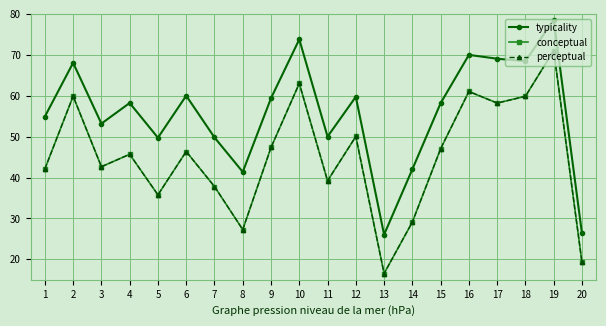

Reading left to right, what are all the values shown in this chart?

typicality: 54.9	68.0	53.2	58.2	49.7	60.0	49.8	41.4	59.4	73.8	50.0	59.7	26.0	42.0	58.2	70.0	69.0	68.5	78.6	26.3
conceptual: 42.1	59.9	42.6	45.7	35.8	46.4	37.8	27.3	47.3	63.0	39.2	50.0	16.5	29.1	47.0	61.0	58.2	59.9	71.0	19.2
perceptual: 42.1	59.9	42.6	45.7	35.8	46.4	37.8	27.3	47.3	63.0	39.2	50.0	16.5	29.1	47.0	61.0	58.2	59.9	71.0	19.2